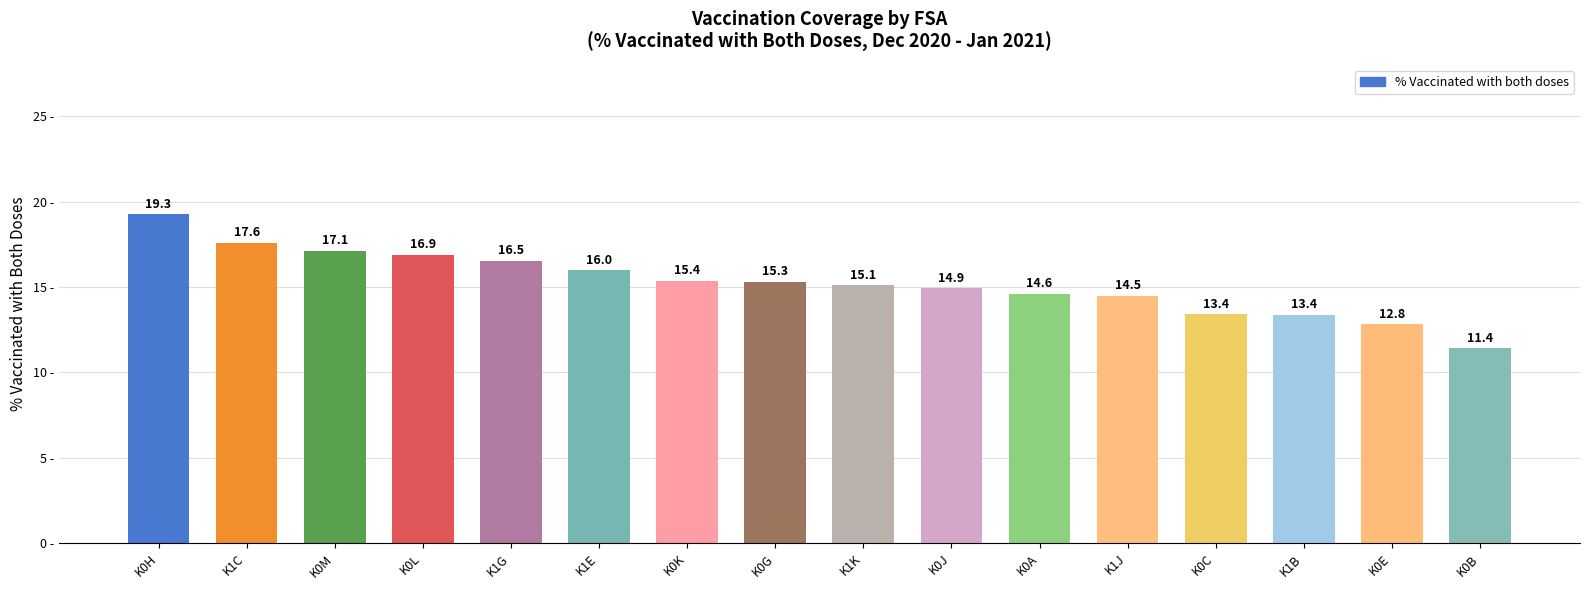

What is the maximum value shown in the chart?

19.3